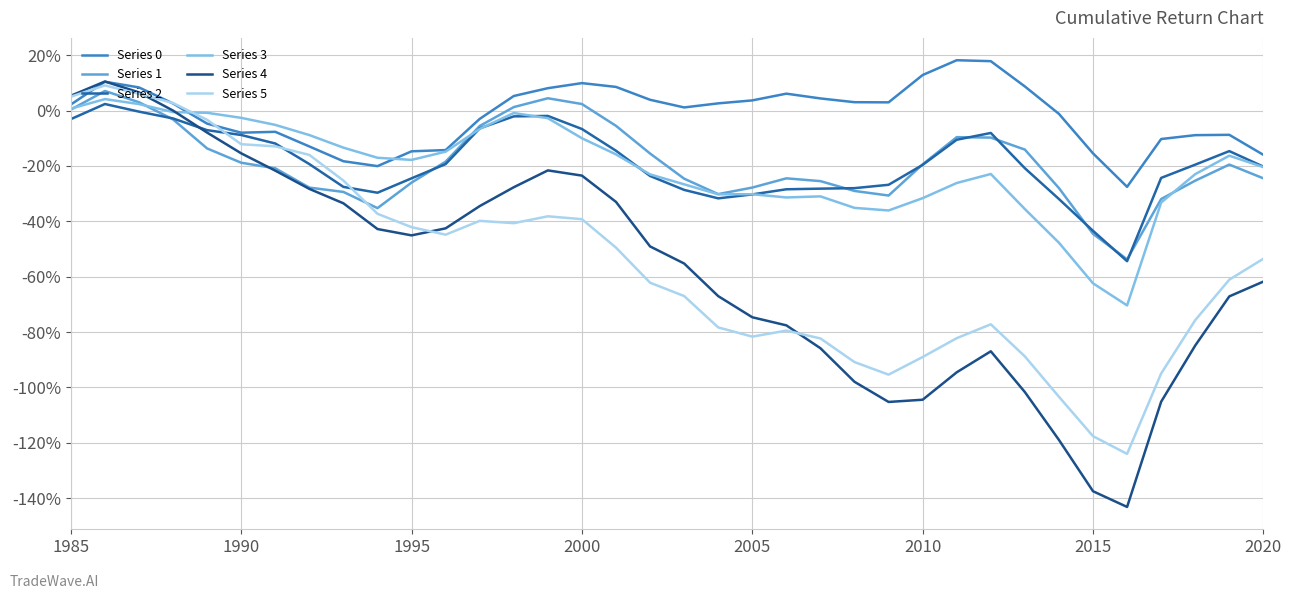

Rank the series by their maximum value, from highest to lowest.

Series 0, Series 4, Series 5, Series 1, Series 3, Series 2